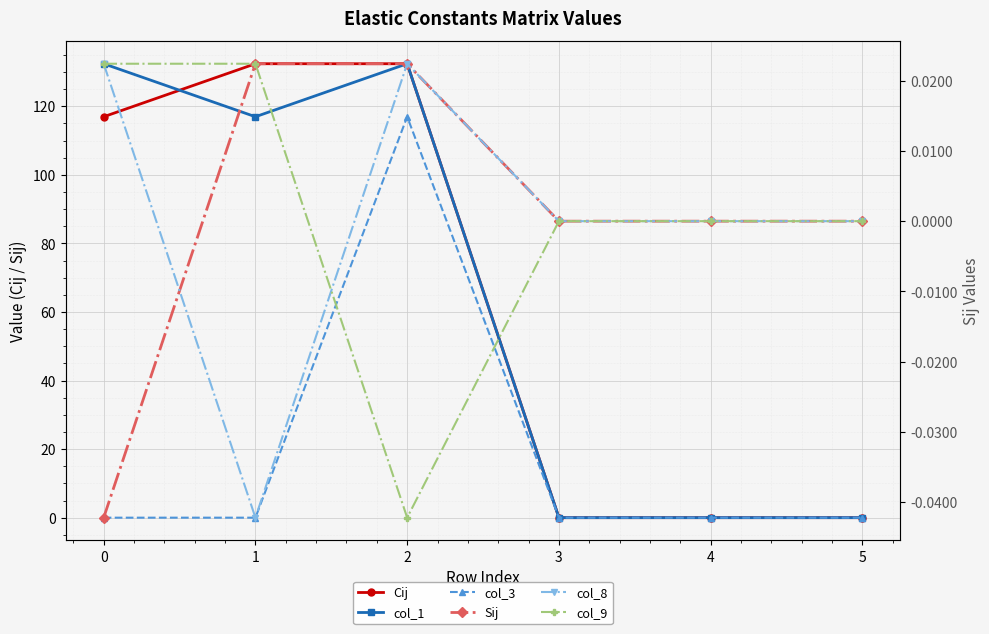

Which series has the largest total across all categories?

Cij